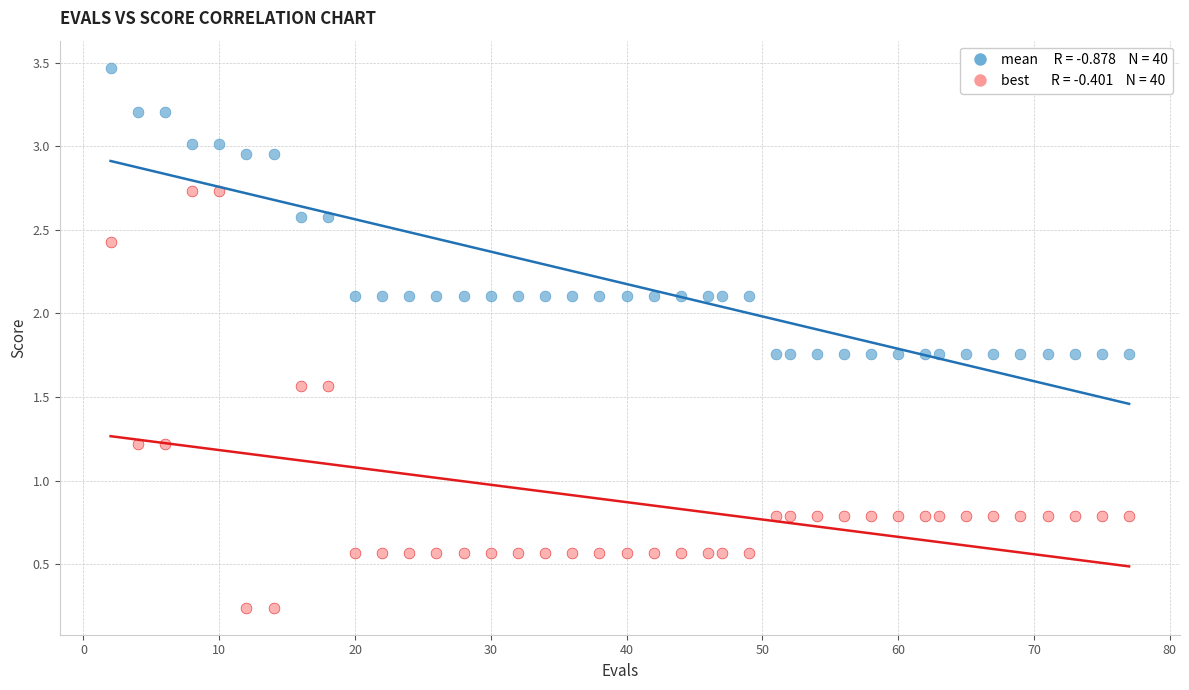

Across all data points, what is the range of Y values (max minus min)?

3.2